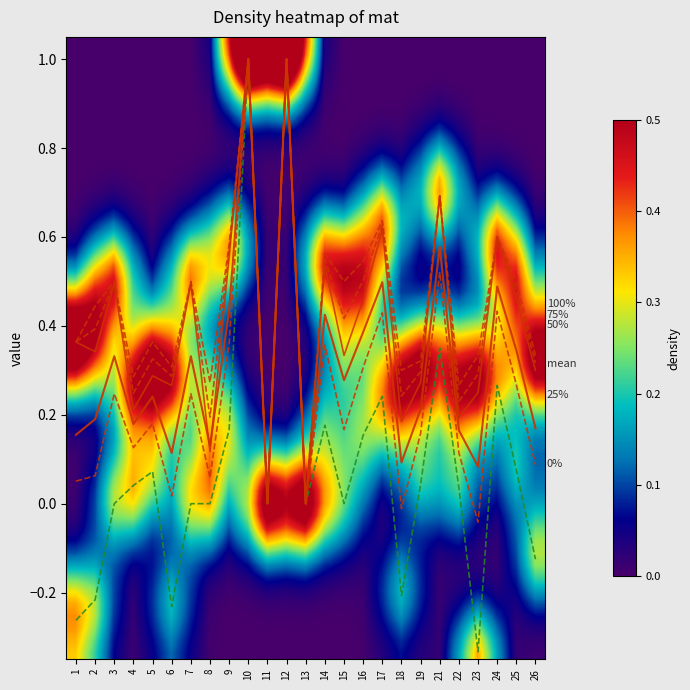

Which has a higher value, 2 or 22?

2